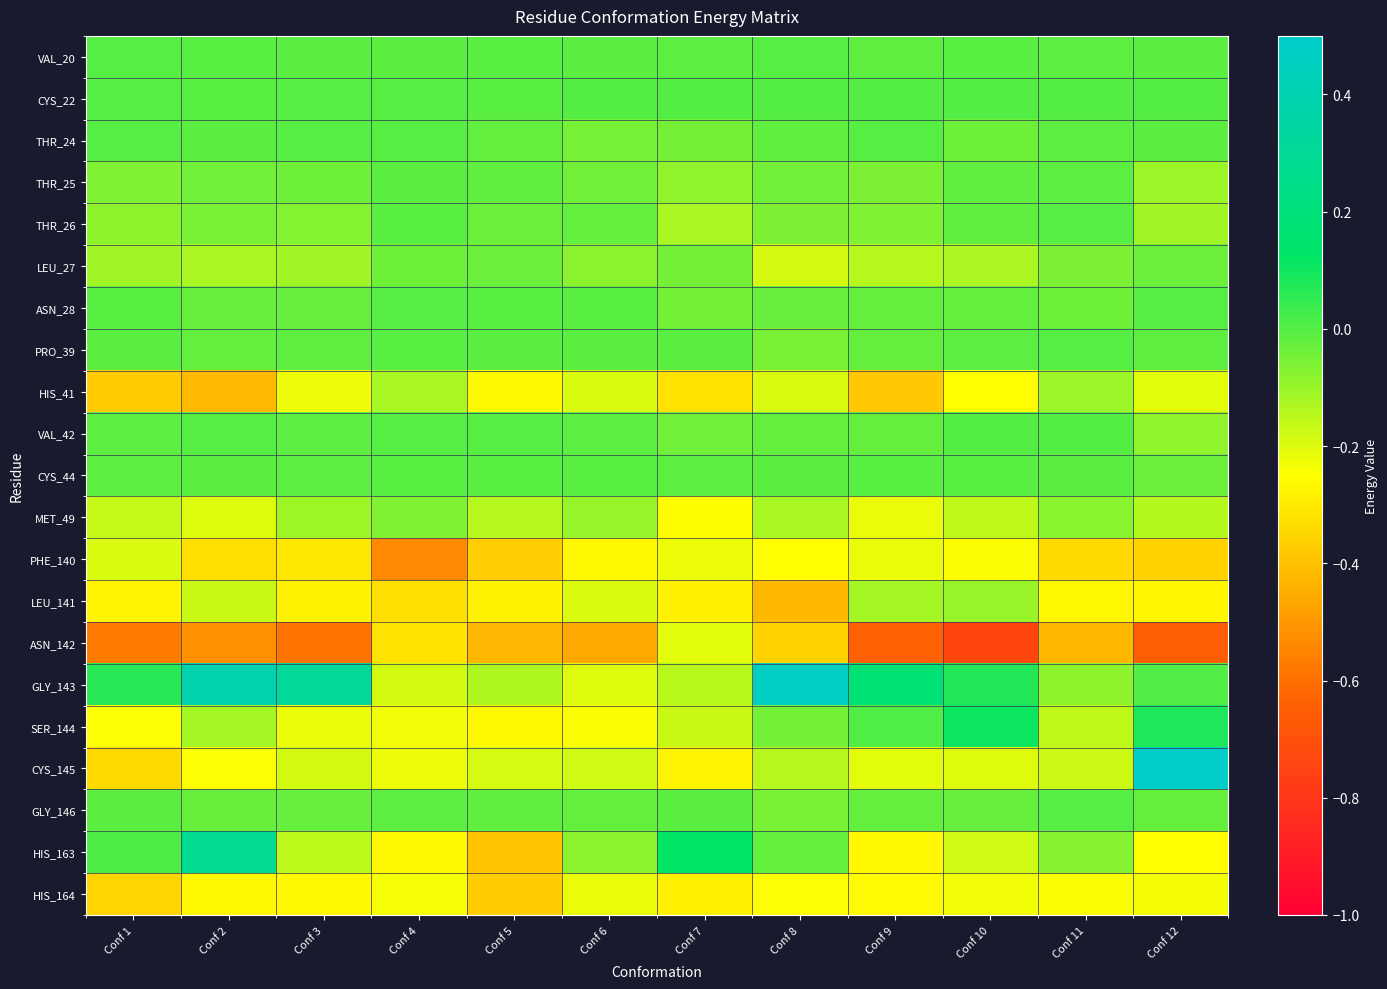

Reading left to right, transcribe all the data shown in this chart.

VAL_20: Conf 1=-0.0	Conf 2=-0.0	Conf 3=-0.0	Conf 4=-0.0	Conf 5=-0.0	Conf 6=-0.0	Conf 7=-0.0	Conf 8=-0.0	Conf 9=-0.0	Conf 10=-0.0	Conf 11=-0.0	Conf 12=-0.0
CYS_22: Conf 1=-0.0	Conf 2=-0.0	Conf 3=-0.0	Conf 4=-0.0	Conf 5=-0.0	Conf 6=0.0	Conf 7=0.0	Conf 8=0.0	Conf 9=0.0	Conf 10=0.0	Conf 11=0.0	Conf 12=0.0
THR_24: Conf 1=-0.0	Conf 2=-0.0	Conf 3=-0.0	Conf 4=-0.0	Conf 5=-0.0	Conf 6=-0.1	Conf 7=-0.0	Conf 8=-0.0	Conf 9=-0.0	Conf 10=-0.0	Conf 11=-0.0	Conf 12=-0.0
THR_25: Conf 1=-0.1	Conf 2=-0.0	Conf 3=-0.0	Conf 4=-0.0	Conf 5=-0.0	Conf 6=-0.0	Conf 7=-0.1	Conf 8=-0.0	Conf 9=-0.1	Conf 10=-0.0	Conf 11=-0.0	Conf 12=-0.1
THR_26: Conf 1=-0.1	Conf 2=-0.1	Conf 3=-0.1	Conf 4=-0.0	Conf 5=-0.0	Conf 6=-0.0	Conf 7=-0.1	Conf 8=-0.1	Conf 9=-0.1	Conf 10=-0.0	Conf 11=-0.0	Conf 12=-0.1
LEU_27: Conf 1=-0.1	Conf 2=-0.1	Conf 3=-0.1	Conf 4=-0.0	Conf 5=-0.0	Conf 6=-0.1	Conf 7=-0.0	Conf 8=-0.2	Conf 9=-0.1	Conf 10=-0.1	Conf 11=-0.1	Conf 12=-0.0
ASN_28: Conf 1=-0.0	Conf 2=-0.0	Conf 3=-0.0	Conf 4=-0.0	Conf 5=-0.0	Conf 6=-0.0	Conf 7=-0.0	Conf 8=-0.0	Conf 9=-0.0	Conf 10=-0.0	Conf 11=-0.0	Conf 12=-0.0
PRO_39: Conf 1=-0.0	Conf 2=-0.0	Conf 3=-0.0	Conf 4=-0.0	Conf 5=-0.0	Conf 6=-0.0	Conf 7=-0.0	Conf 8=-0.1	Conf 9=-0.0	Conf 10=-0.0	Conf 11=-0.0	Conf 12=-0.0
HIS_41: Conf 1=-0.4	Conf 2=-0.4	Conf 3=-0.2	Conf 4=-0.1	Conf 5=-0.3	Conf 6=-0.2	Conf 7=-0.3	Conf 8=-0.2	Conf 9=-0.4	Conf 10=-0.3	Conf 11=-0.1	Conf 12=-0.2
VAL_42: Conf 1=-0.0	Conf 2=-0.0	Conf 3=-0.0	Conf 4=-0.0	Conf 5=-0.0	Conf 6=-0.0	Conf 7=-0.0	Conf 8=-0.0	Conf 9=-0.0	Conf 10=0.0	Conf 11=0.0	Conf 12=-0.1
CYS_44: Conf 1=-0.0	Conf 2=-0.0	Conf 3=-0.0	Conf 4=-0.0	Conf 5=-0.0	Conf 6=-0.0	Conf 7=-0.0	Conf 8=-0.0	Conf 9=-0.0	Conf 10=-0.0	Conf 11=-0.0	Conf 12=-0.0
MET_49: Conf 1=-0.2	Conf 2=-0.2	Conf 3=-0.1	Conf 4=-0.1	Conf 5=-0.1	Conf 6=-0.1	Conf 7=-0.3	Conf 8=-0.1	Conf 9=-0.2	Conf 10=-0.2	Conf 11=-0.1	Conf 12=-0.1
PHE_140: Conf 1=-0.2	Conf 2=-0.3	Conf 3=-0.3	Conf 4=-0.5	Conf 5=-0.4	Conf 6=-0.3	Conf 7=-0.2	Conf 8=-0.2	Conf 9=-0.2	Conf 10=-0.2	Conf 11=-0.3	Conf 12=-0.4
LEU_141: Conf 1=-0.3	Conf 2=-0.2	Conf 3=-0.3	Conf 4=-0.3	Conf 5=-0.3	Conf 6=-0.2	Conf 7=-0.3	Conf 8=-0.4	Conf 9=-0.1	Conf 10=-0.1	Conf 11=-0.3	Conf 12=-0.3
ASN_142: Conf 1=-0.6	Conf 2=-0.5	Conf 3=-0.6	Conf 4=-0.3	Conf 5=-0.4	Conf 6=-0.5	Conf 7=-0.2	Conf 8=-0.4	Conf 9=-0.6	Conf 10=-0.7	Conf 11=-0.4	Conf 12=-0.7
GLY_143: Conf 1=0.1	Conf 2=0.4	Conf 3=0.3	Conf 4=-0.2	Conf 5=-0.1	Conf 6=-0.2	Conf 7=-0.1	Conf 8=0.5	Conf 9=0.2	Conf 10=0.1	Conf 11=-0.1	Conf 12=0.0
SER_144: Conf 1=-0.2	Conf 2=-0.1	Conf 3=-0.2	Conf 4=-0.2	Conf 5=-0.3	Conf 6=-0.2	Conf 7=-0.2	Conf 8=-0.0	Conf 9=0.0	Conf 10=0.1	Conf 11=-0.2	Conf 12=0.1
CYS_145: Conf 1=-0.3	Conf 2=-0.2	Conf 3=-0.2	Conf 4=-0.2	Conf 5=-0.2	Conf 6=-0.2	Conf 7=-0.3	Conf 8=-0.1	Conf 9=-0.2	Conf 10=-0.2	Conf 11=-0.2	Conf 12=0.5
GLY_146: Conf 1=-0.0	Conf 2=-0.0	Conf 3=-0.0	Conf 4=-0.0	Conf 5=-0.0	Conf 6=-0.0	Conf 7=-0.0	Conf 8=-0.1	Conf 9=-0.0	Conf 10=-0.0	Conf 11=-0.0	Conf 12=-0.0
HIS_163: Conf 1=0.0	Conf 2=0.3	Conf 3=-0.2	Conf 4=-0.3	Conf 5=-0.4	Conf 6=-0.1	Conf 7=0.1	Conf 8=-0.0	Conf 9=-0.3	Conf 10=-0.2	Conf 11=-0.1	Conf 12=-0.3
HIS_164: Conf 1=-0.4	Conf 2=-0.3	Conf 3=-0.3	Conf 4=-0.2	Conf 5=-0.4	Conf 6=-0.2	Conf 7=-0.3	Conf 8=-0.2	Conf 9=-0.3	Conf 10=-0.2	Conf 11=-0.2	Conf 12=-0.2